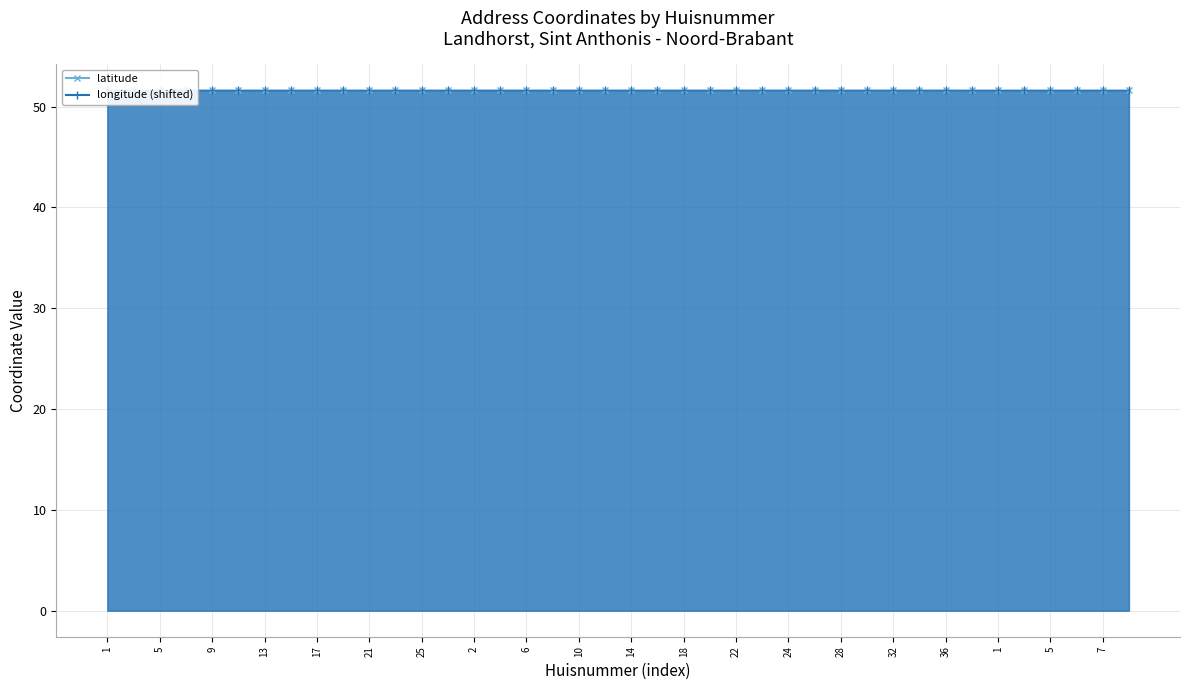

True or false: latitude has more than 2 interior local peaks.

True